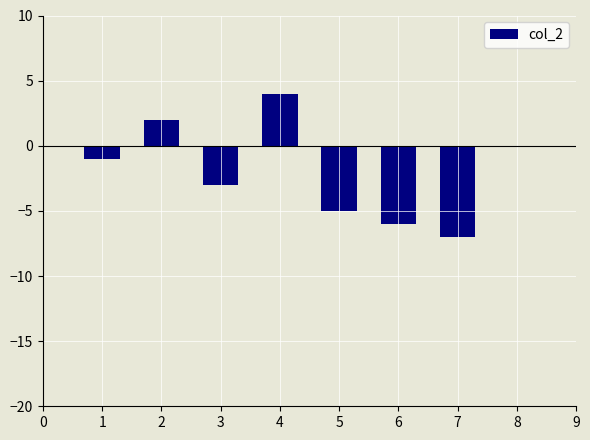

Is it true that the value at 1 is 1?

False